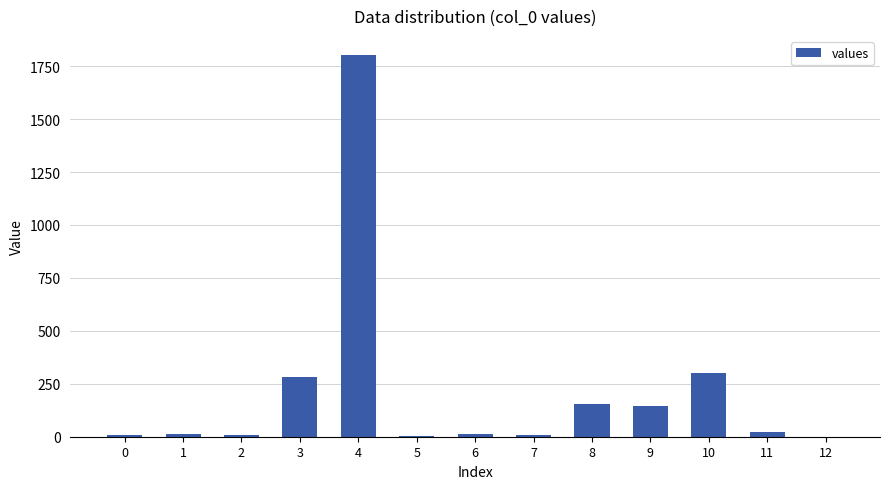

How many categories are shown in the chart?

13